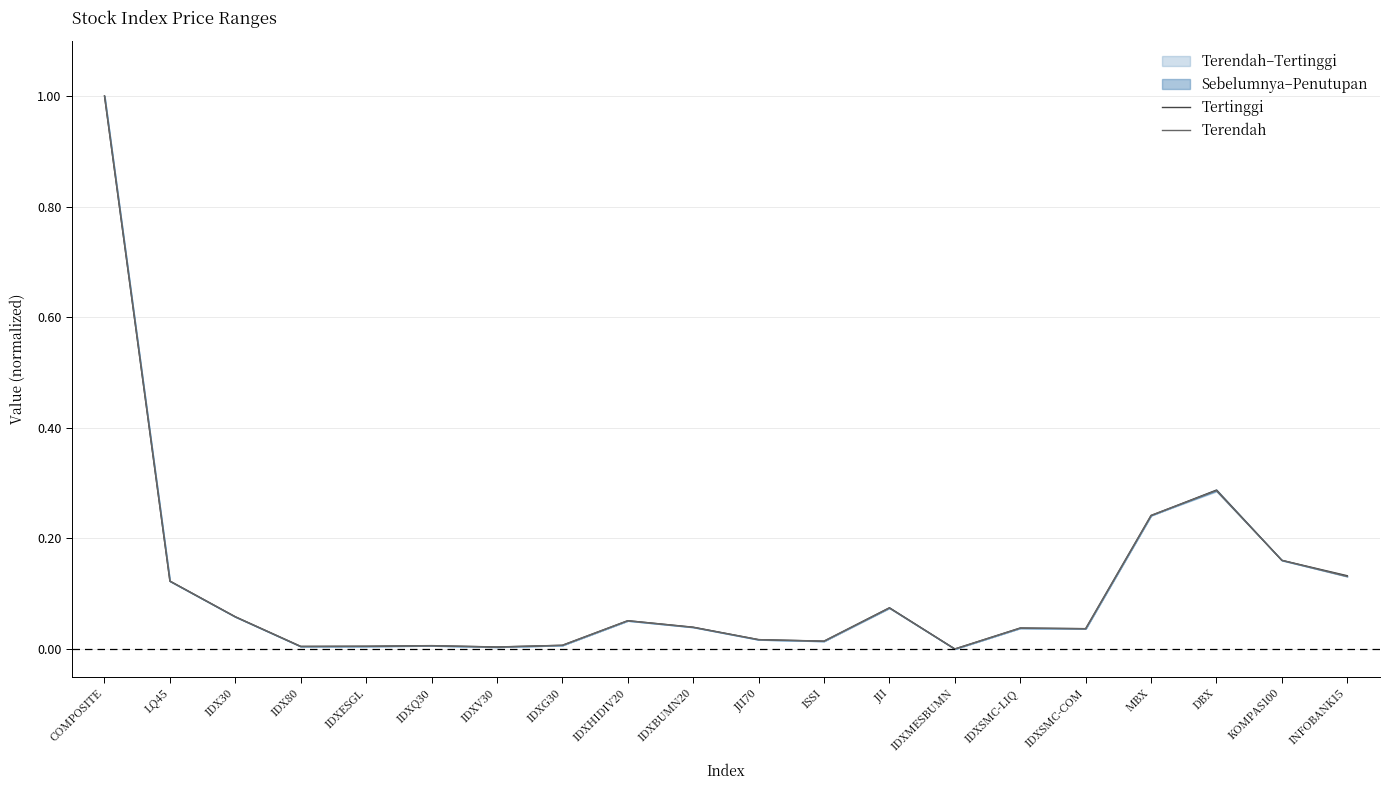

The value of Terendah at IDXMESBUMN is 0.4. True or false?

False